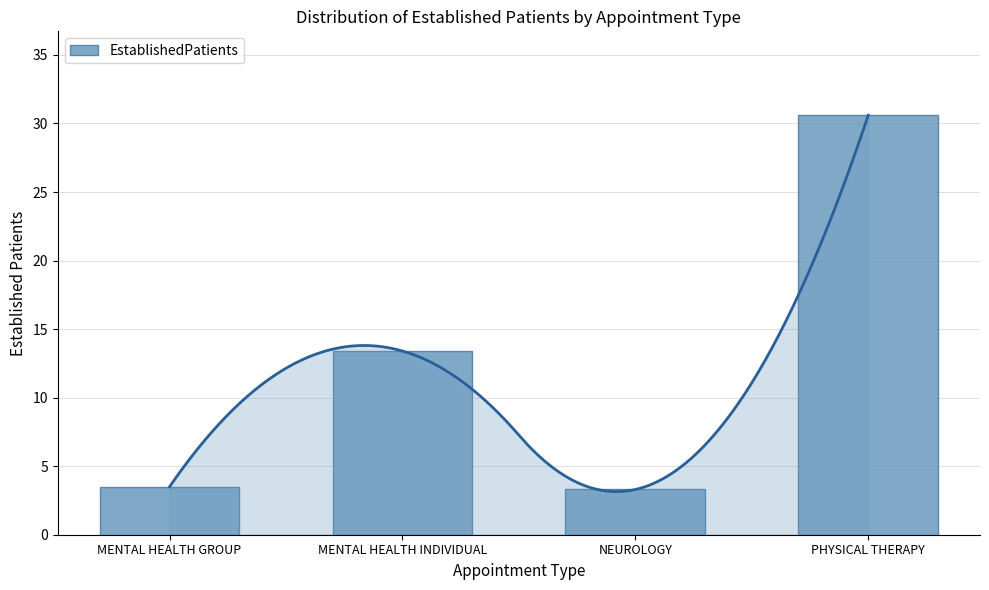

List the labels in order of value, smallest first.

NEUROLOGY, MENTAL HEALTH GROUP, MENTAL HEALTH INDIVIDUAL, PHYSICAL THERAPY